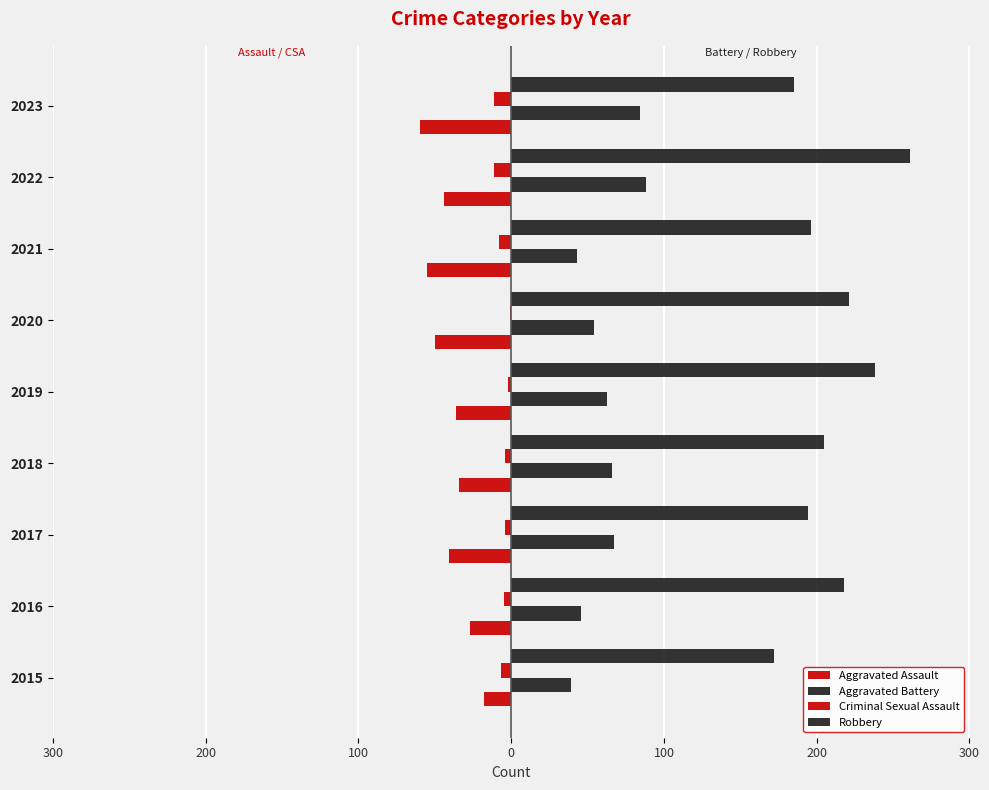

How many bars are there in each group?

4